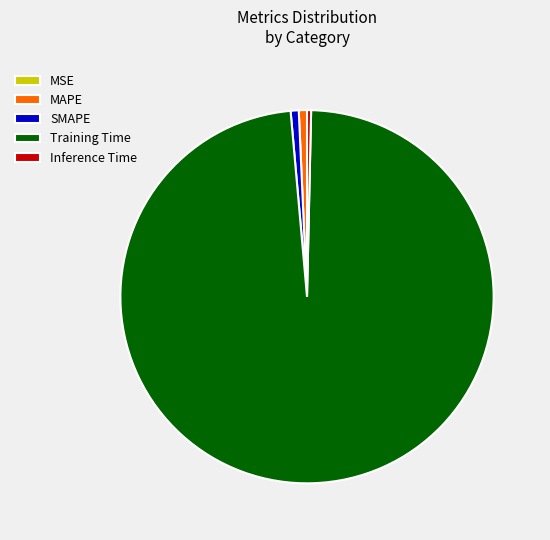

True or false: Inference Time accounts for 0% of the total.

True